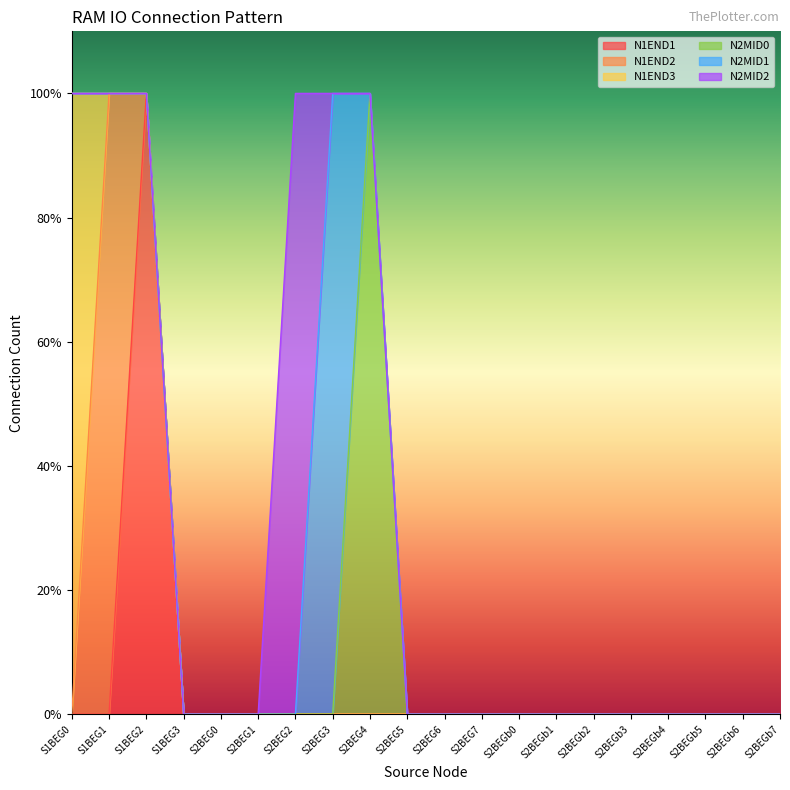

What is the difference between the maximum and minimum values in the N1END3 series?

1